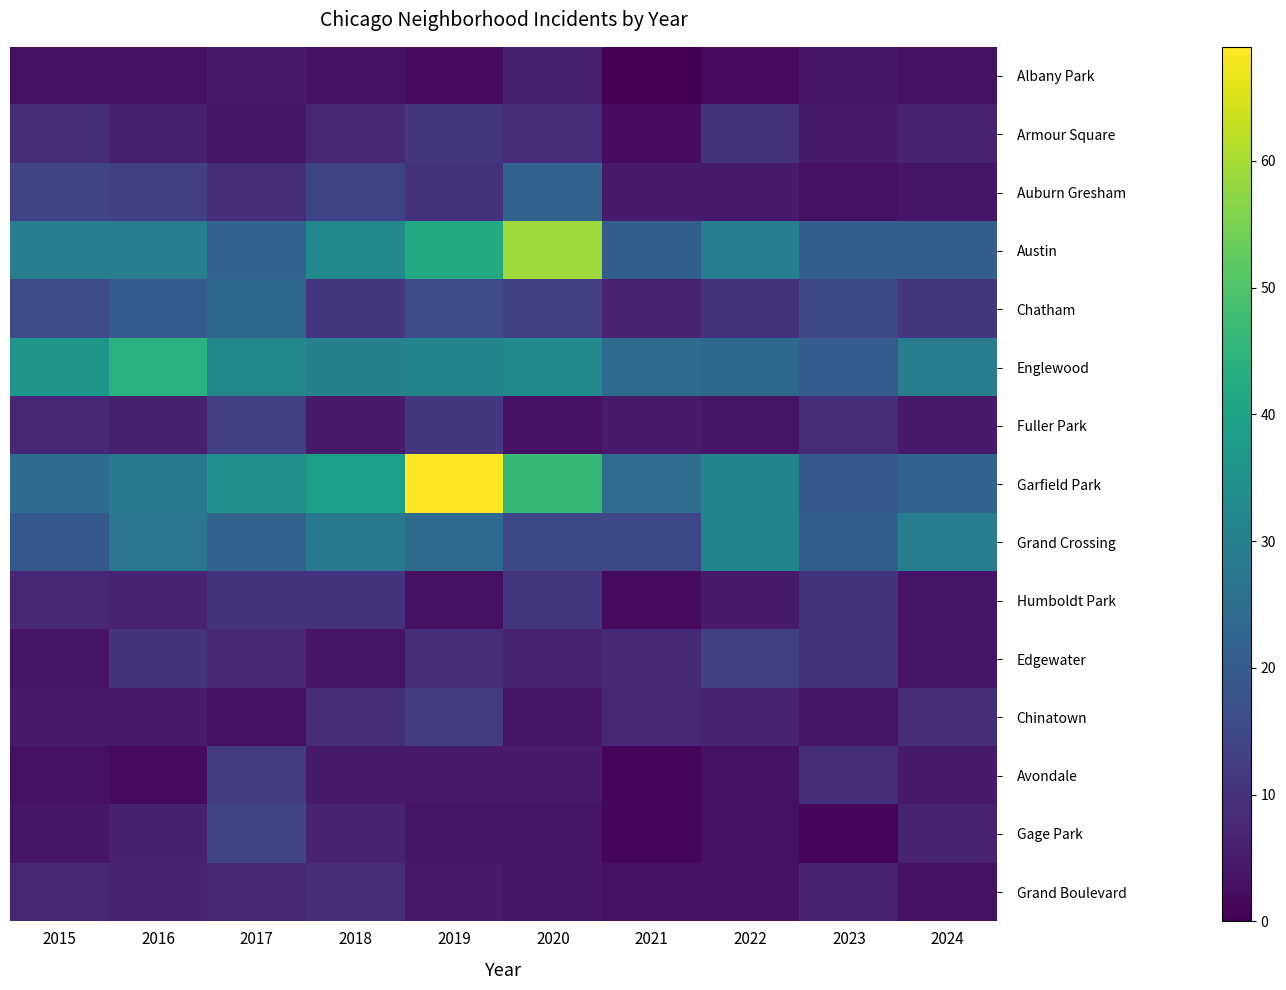

At 2019, list the series in order from largest to smallest.

Garfield Park, Austin, Englewood, Grand Crossing, Chatham, Chinatown, Armour Square, Fuller Park, Auburn Gresham, Edgewater, Avondale, Grand Boulevard, Gage Park, Humboldt Park, Albany Park